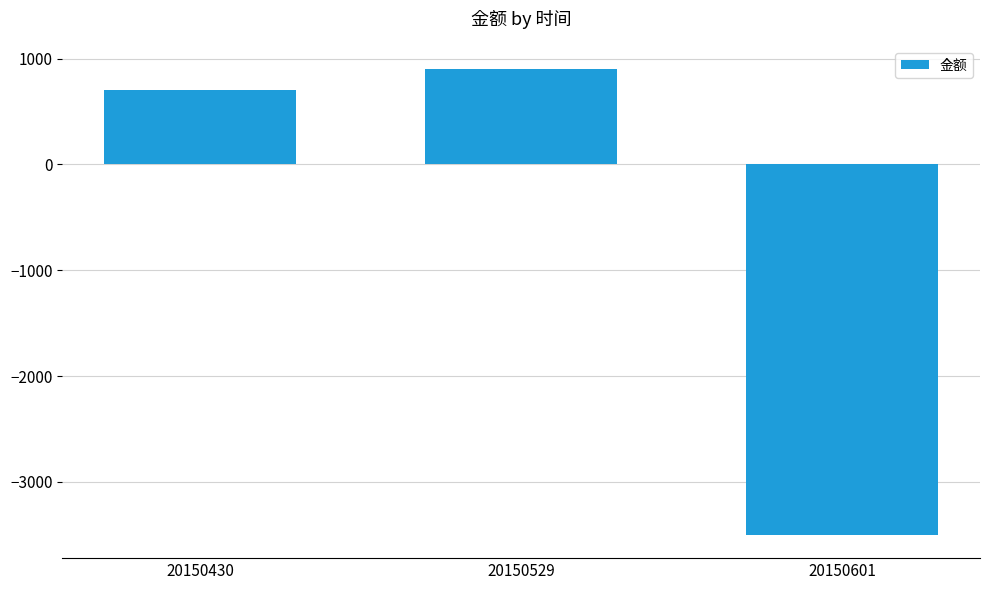

Reading left to right, list all the values displayed in this chart.

700	900	-3500